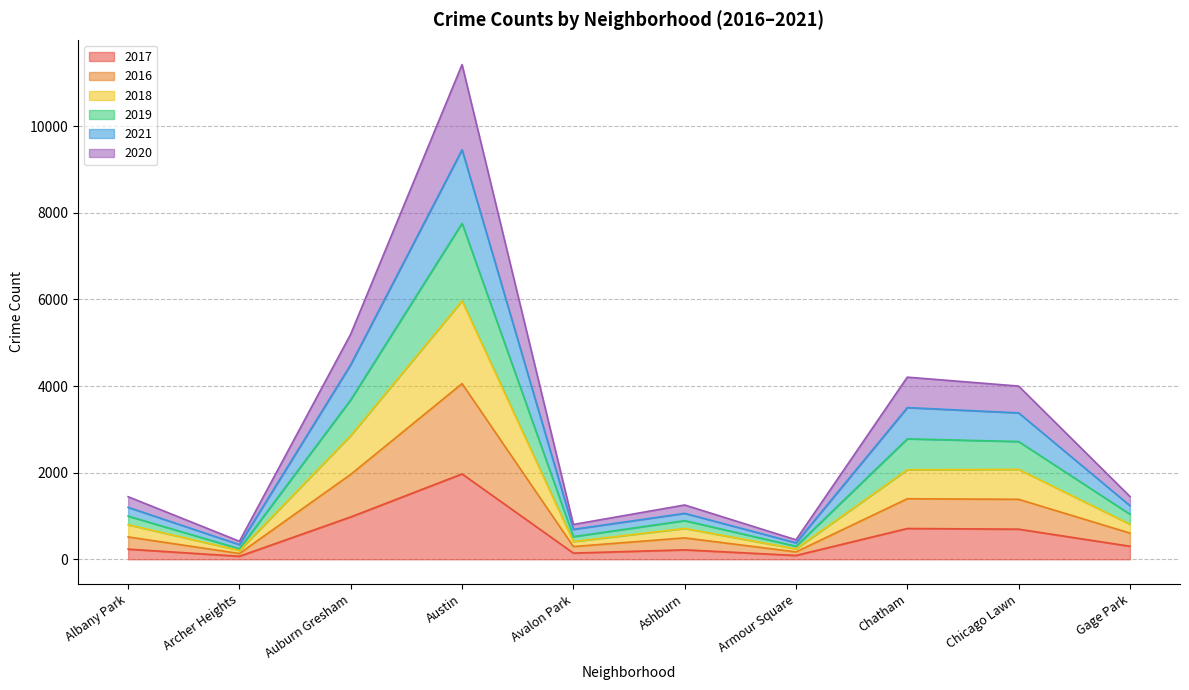

Where is the first local maximum for 2018?

Austin